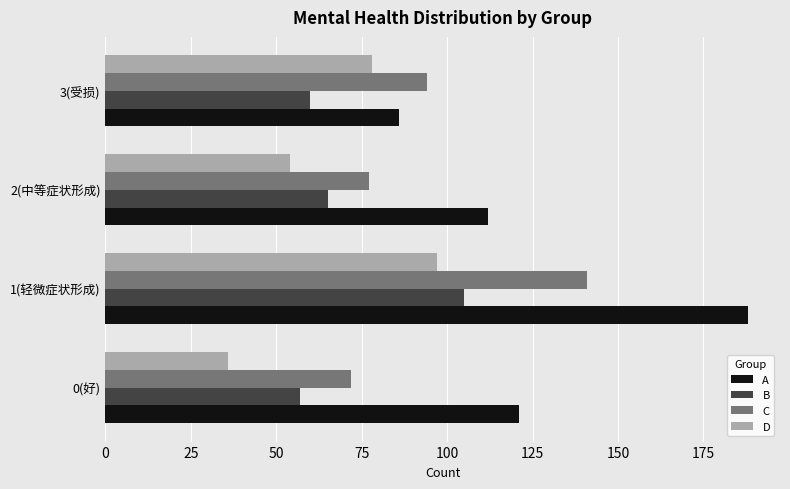

What is the minimum value for C?

72